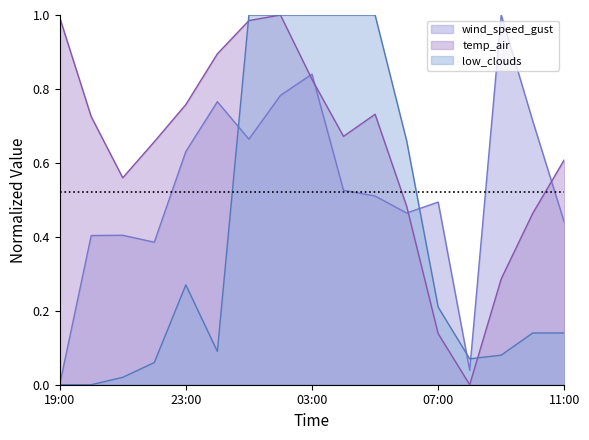

Reading left to right, list all the values displayed in this chart.

wind_speed_gust: 0.0	0.4	0.4	0.4	0.6	0.8	0.7	0.8	0.8	0.5	0.5	0.5	0.5	0.0	1.0	0.7	0.4
temp_air: 1.0	0.7	0.6	0.7	0.8	0.9	1.0	1.0	0.8	0.7	0.7	0.5	0.1	0.0	0.3	0.5	0.6
low_clouds: 0.0	0.0	0.0	0.1	0.3	0.1	1.0	1.0	1.0	1.0	1.0	0.7	0.2	0.1	0.1	0.1	0.1